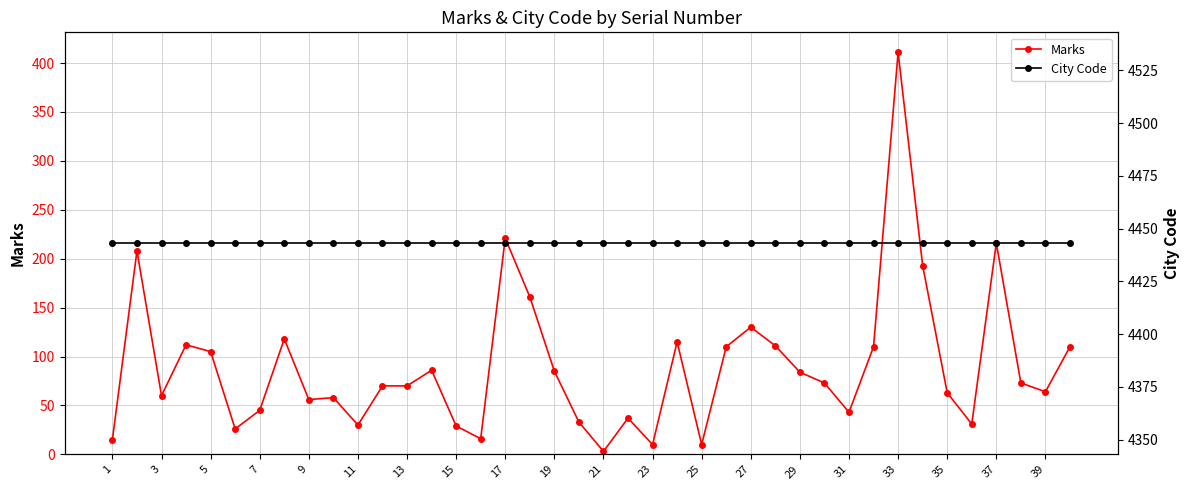

What are all the series names shown in the legend?

Marks, City Code